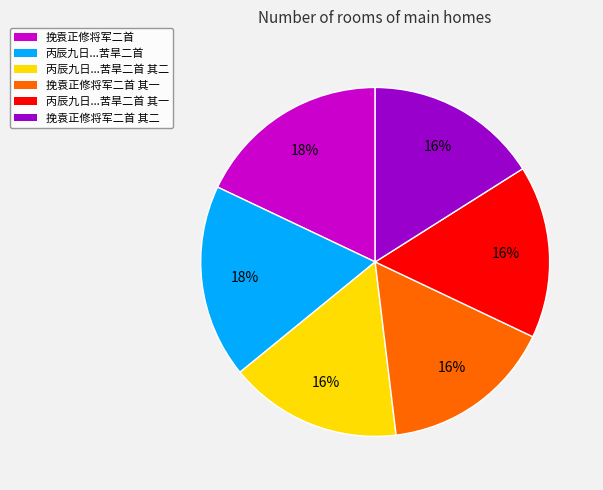

Is there a majority slice in this chart?

No